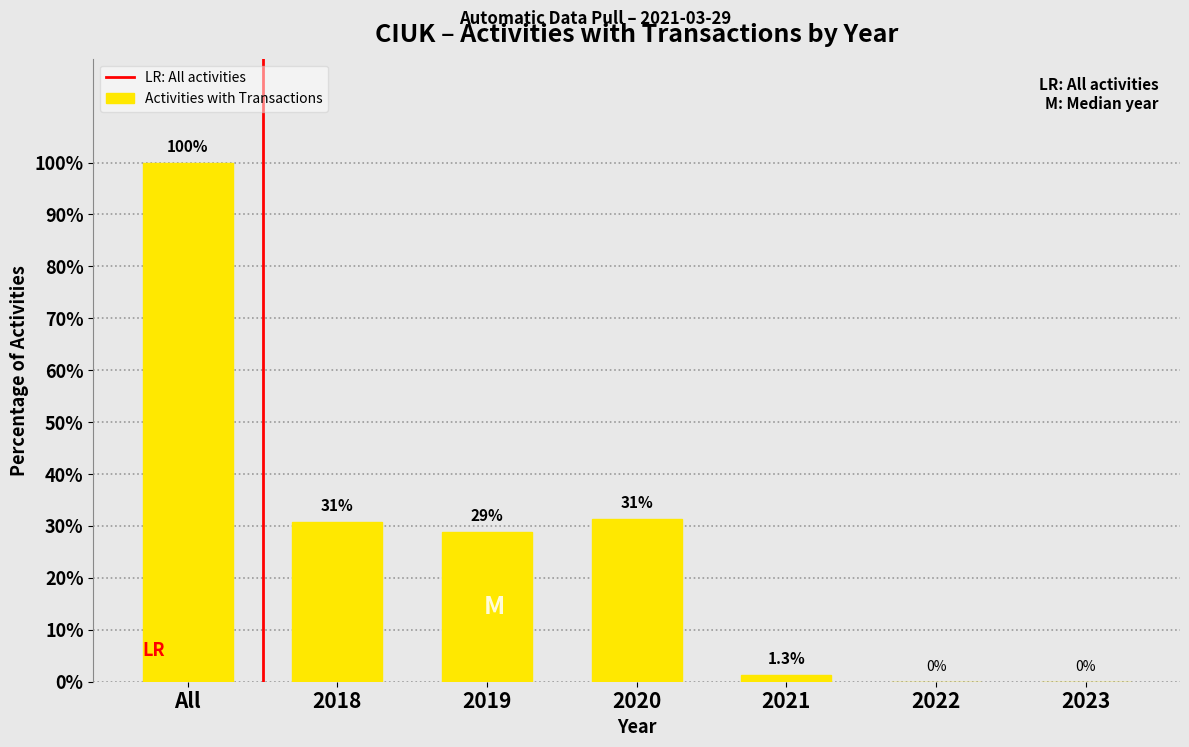

Reading left to right, transcribe all the data shown in this chart.

All=100.0	2018=30.8	2019=28.8	2020=31.3	2021=1.3	2022=0.0	2023=0.0